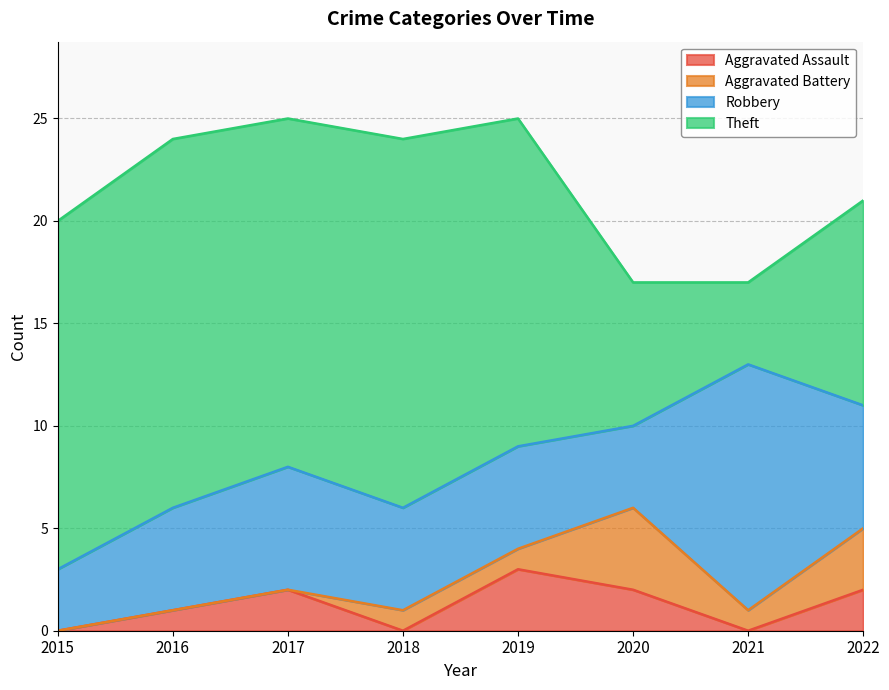

What is the value of the Robbery point at the 1st from the left?

3